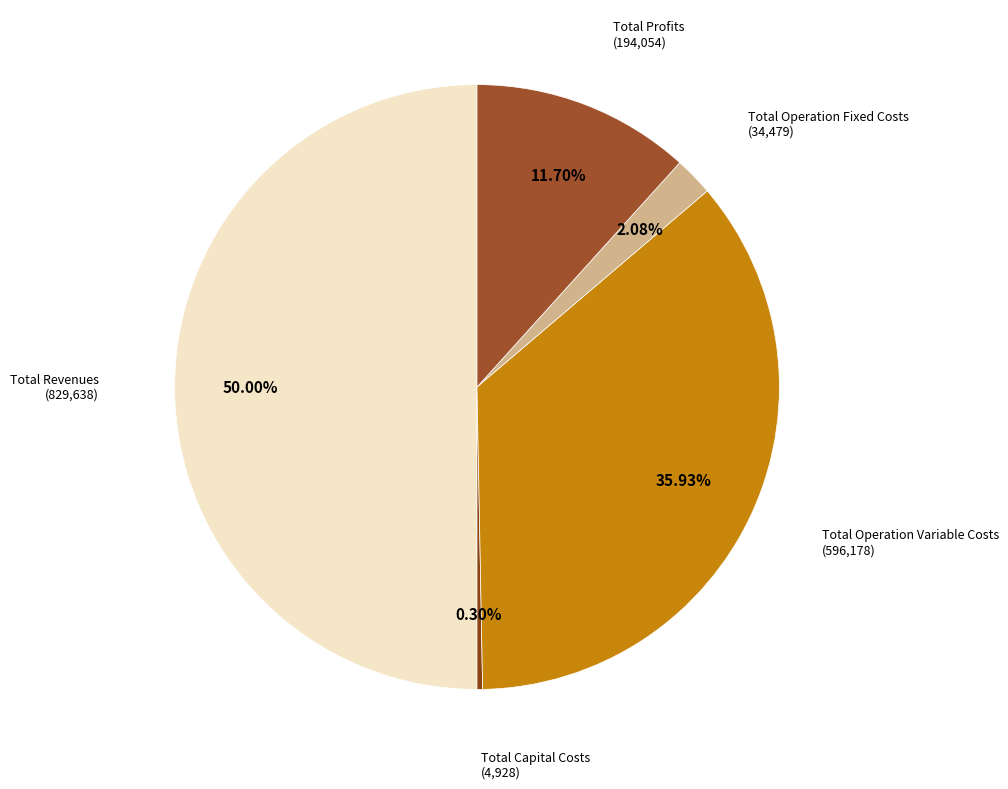

Is there a majority slice in this chart?

No